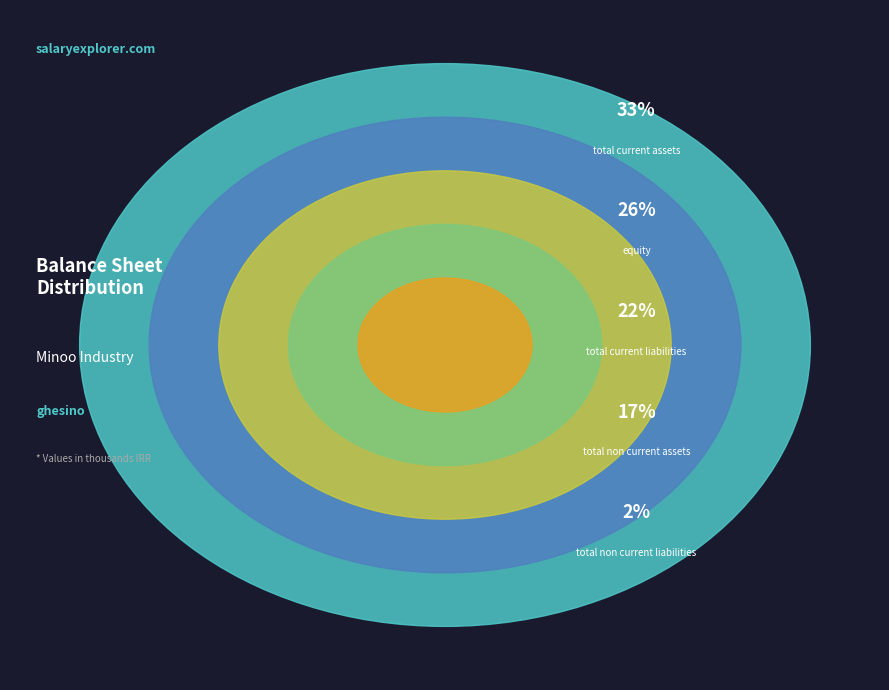

What is the largest slice in the pie chart?

total_current_assets